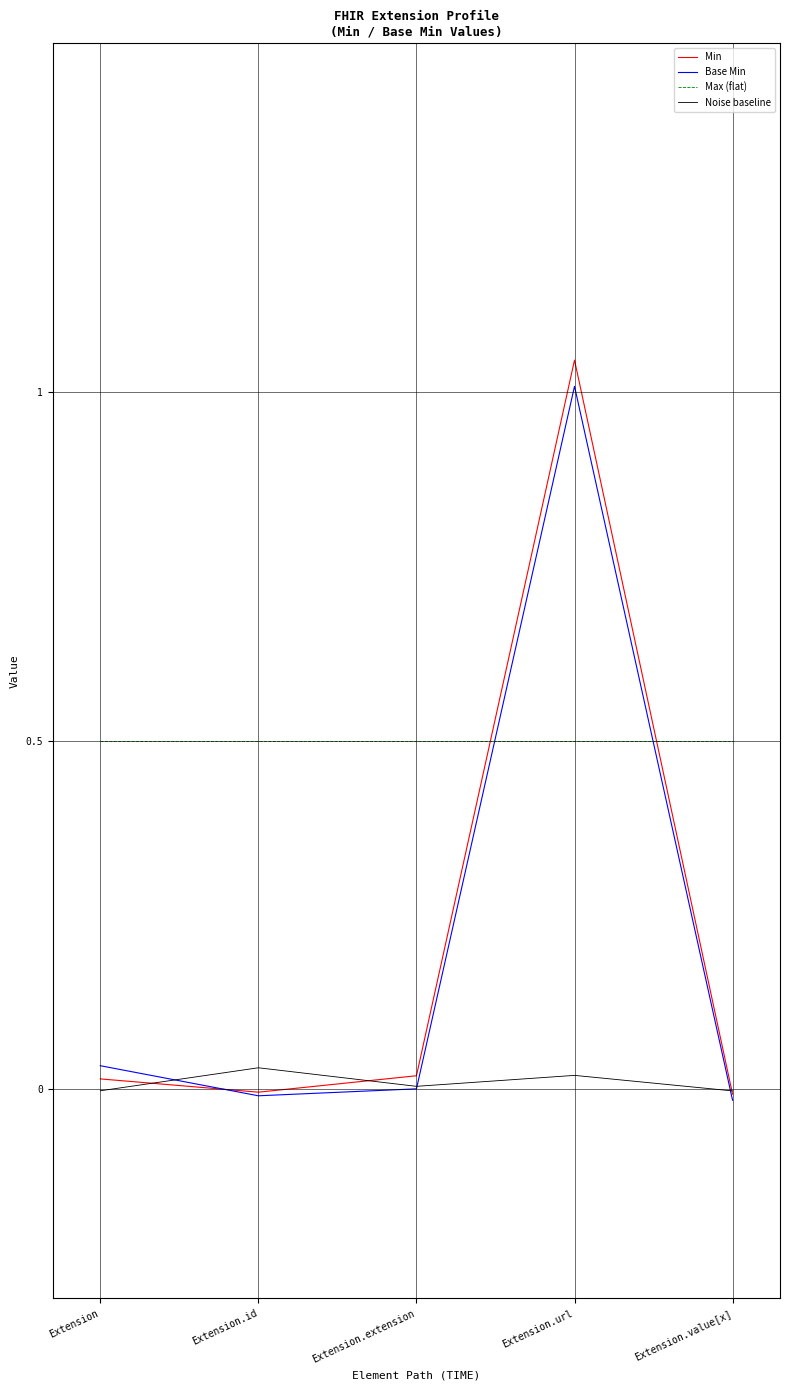

Does the chart have visible grid lines?

Yes